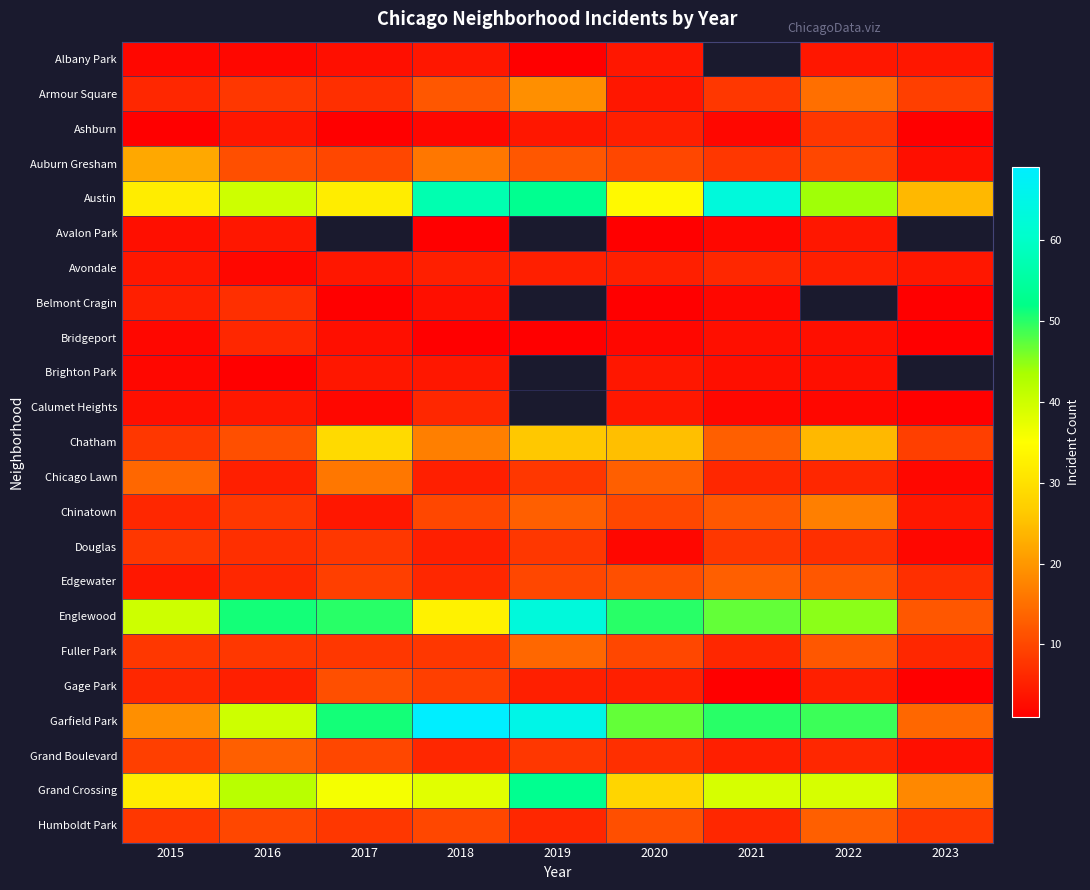

Read the Edgewater value at 2019.

10.0